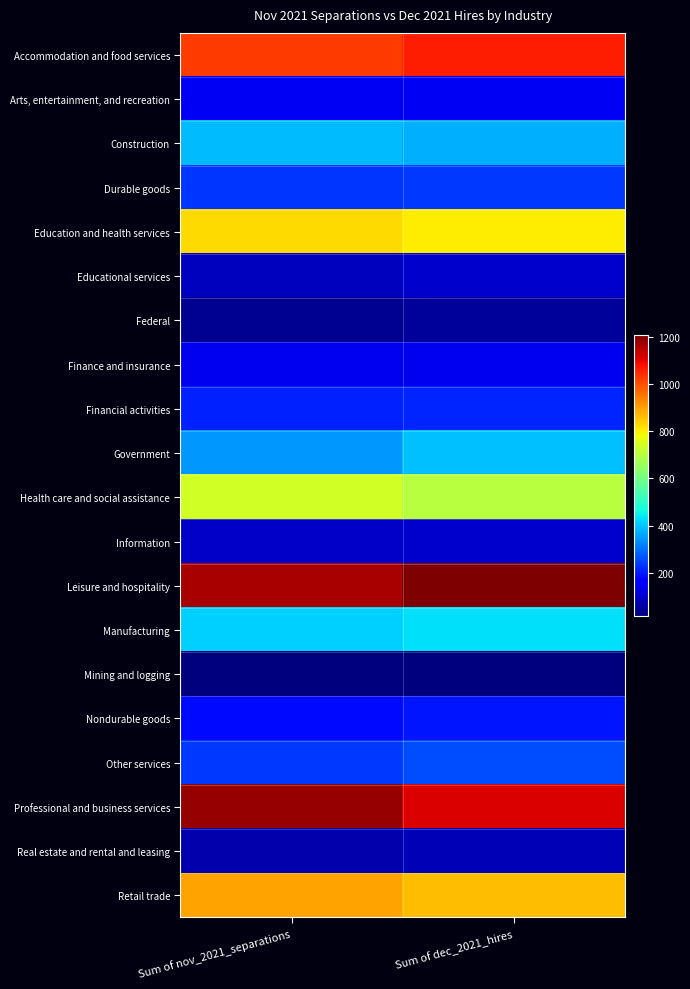

What is the total value across all series at Sum of nov_2021_separations?

8424